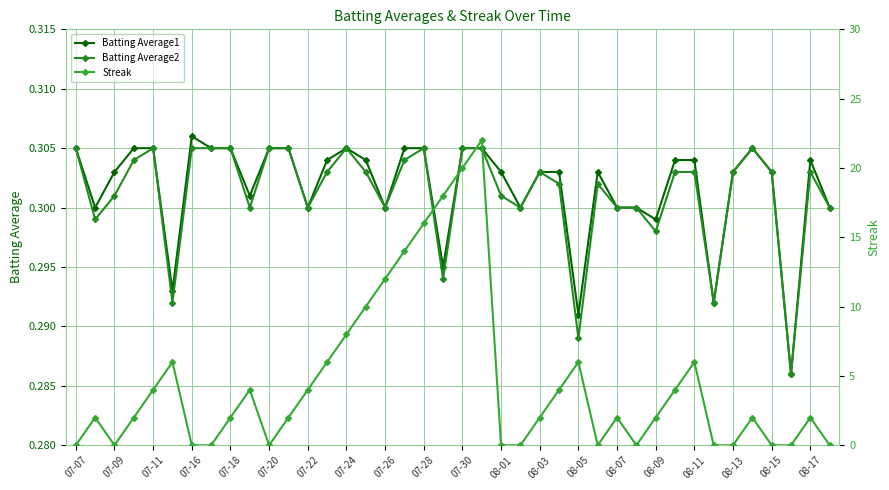

Which category has the highest value in the Batting Average1 series?

07-16